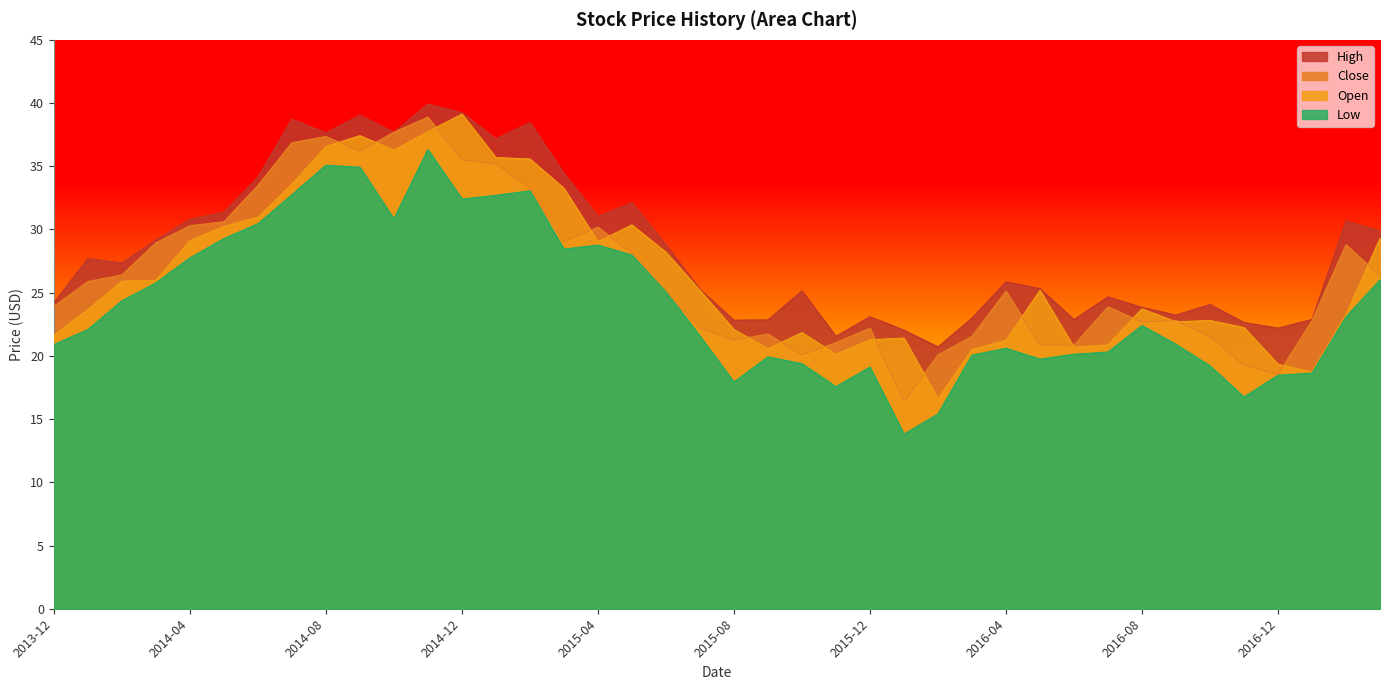

True or false: Close and Open intersect in this chart.

True